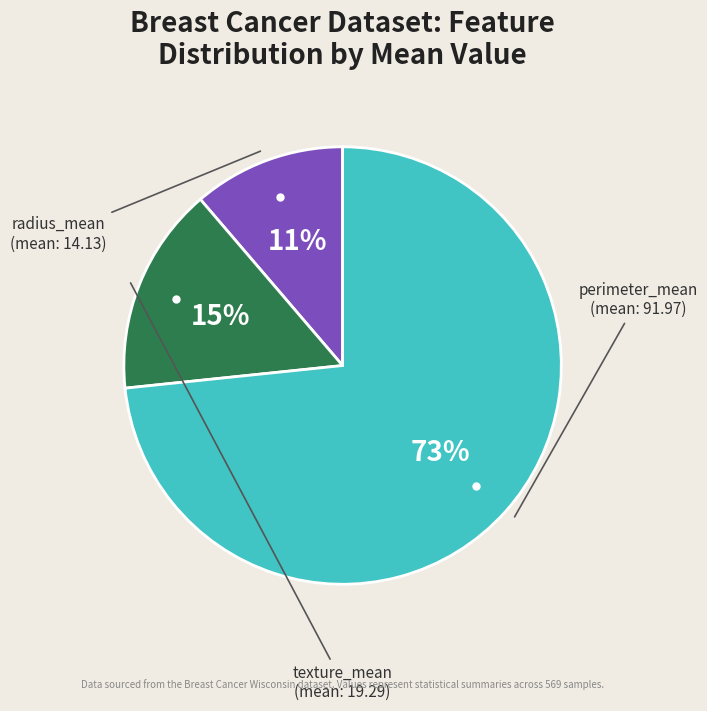

Is there any slice that represents more than half of the pie?

Yes